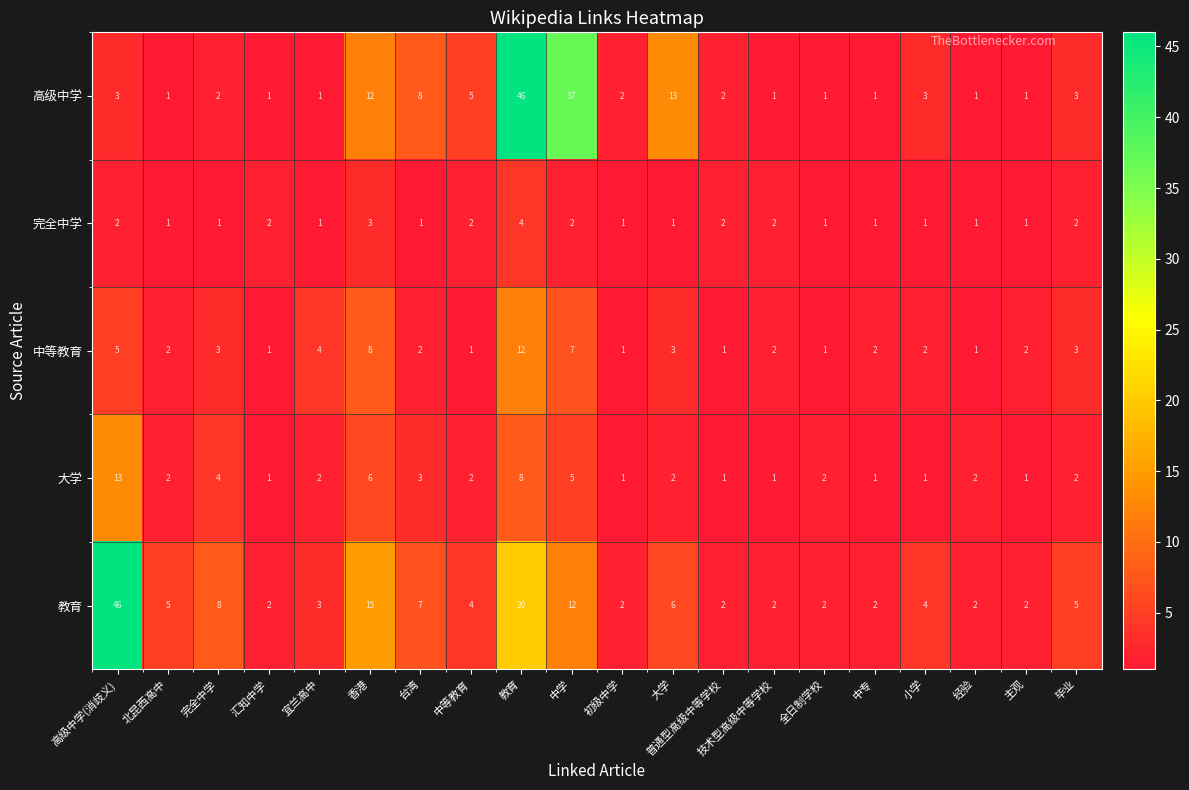

Is it true that 中等教育 equals 2 at 普通型高级中等学校?

False